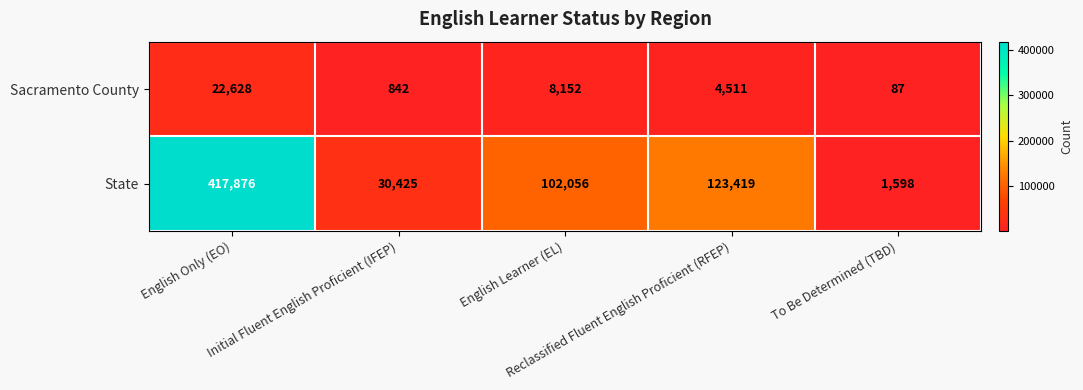

Which series changed the most between Initial Fluent English Proficient (IFEP) and To Be Determined (TBD)?

State